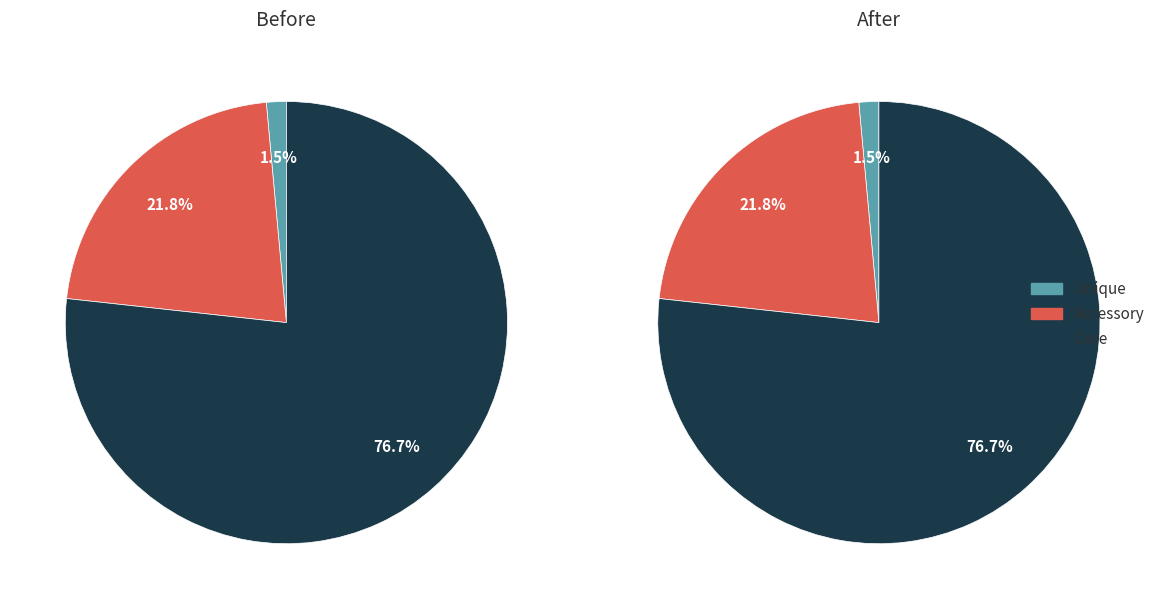

Does 4 represent more than half of the total?

No